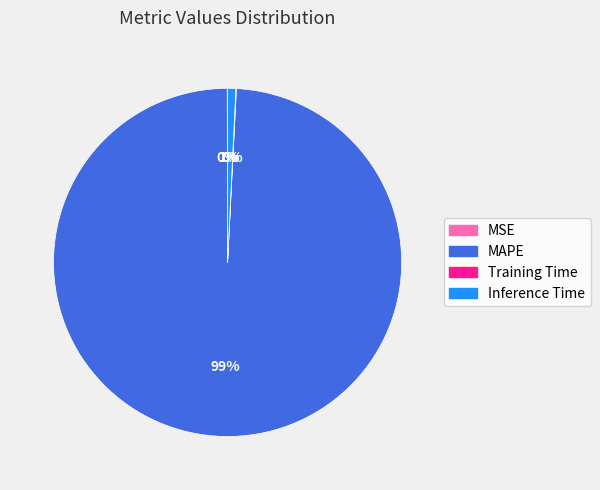

True or false: Inference Time accounts for 1% of the total.

True